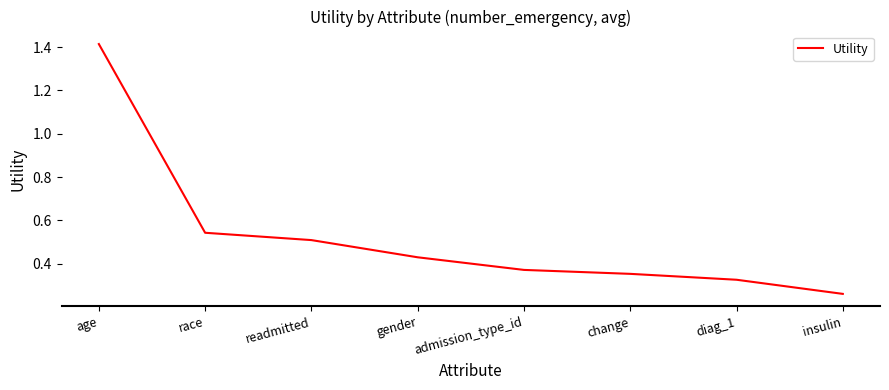

Where is the data nearest to the value 0?

insulin